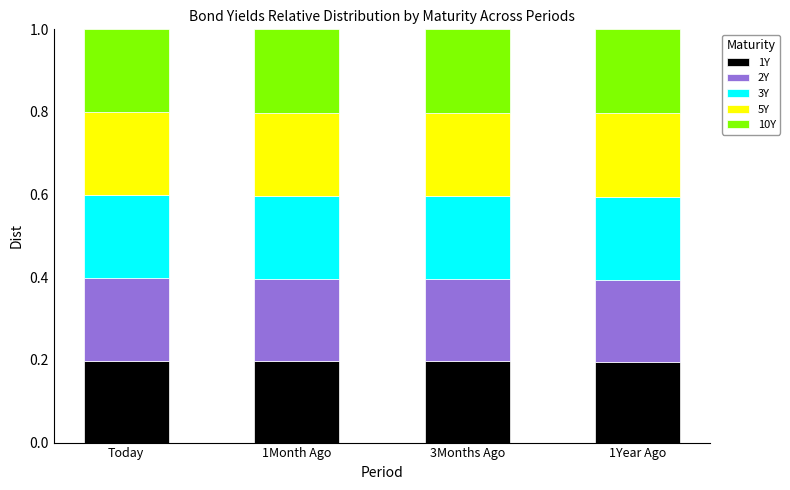

True or false: 1Y has a value of 0.2 at 3Months Ago.

True